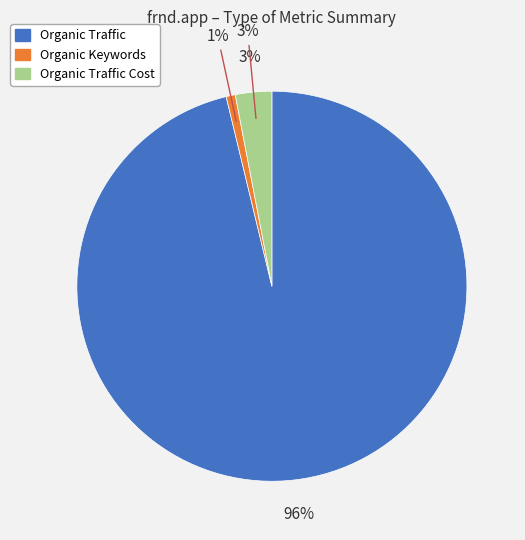

How many segments does this pie chart have?

3